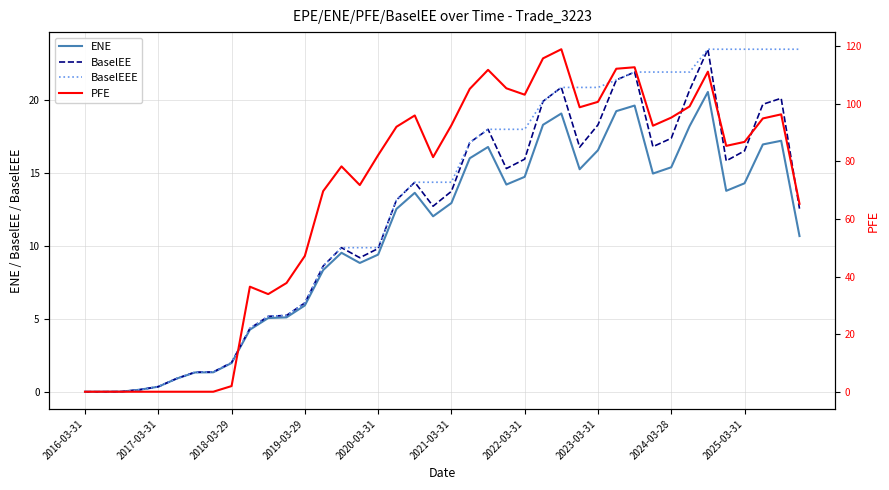

The value of BaselEE at 2020-03-31 is 3.2. True or false?

False